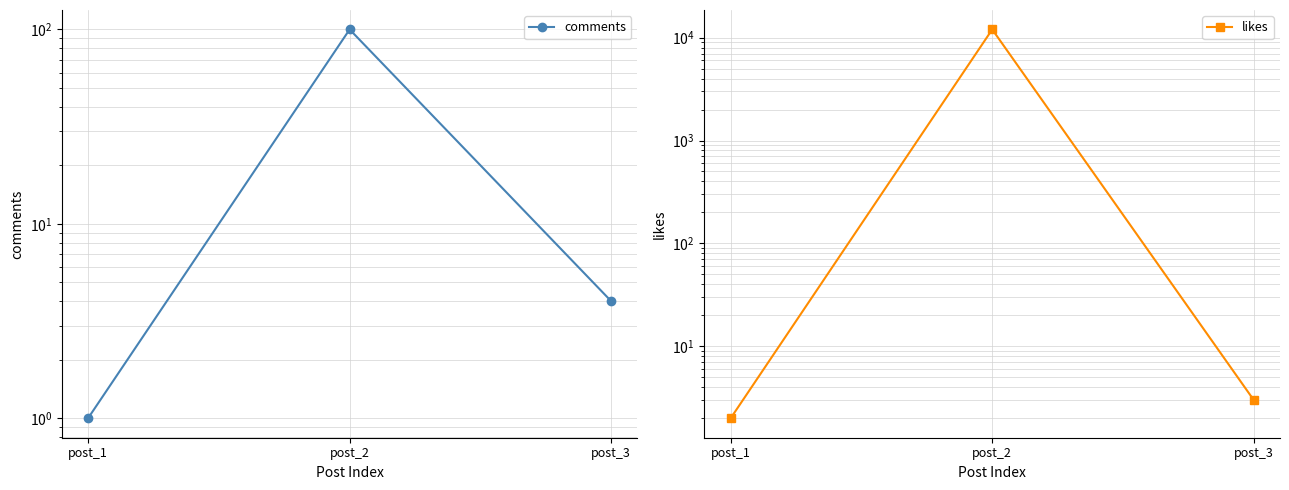

True or false: likes has a value of 1 at post_1.

False